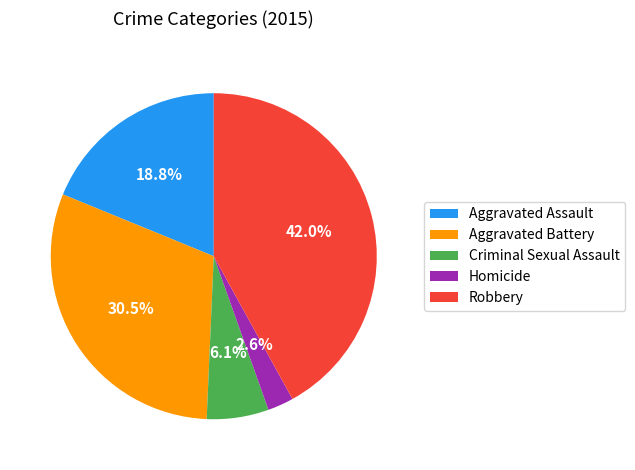

Does Homicide account for over 50% of the chart?

No